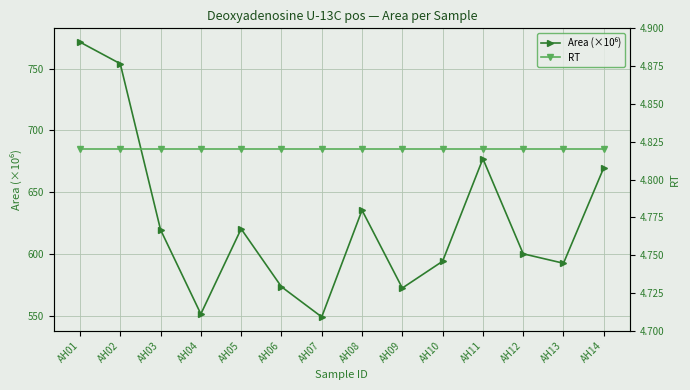

What is the total value across all series at AH02?

758.8